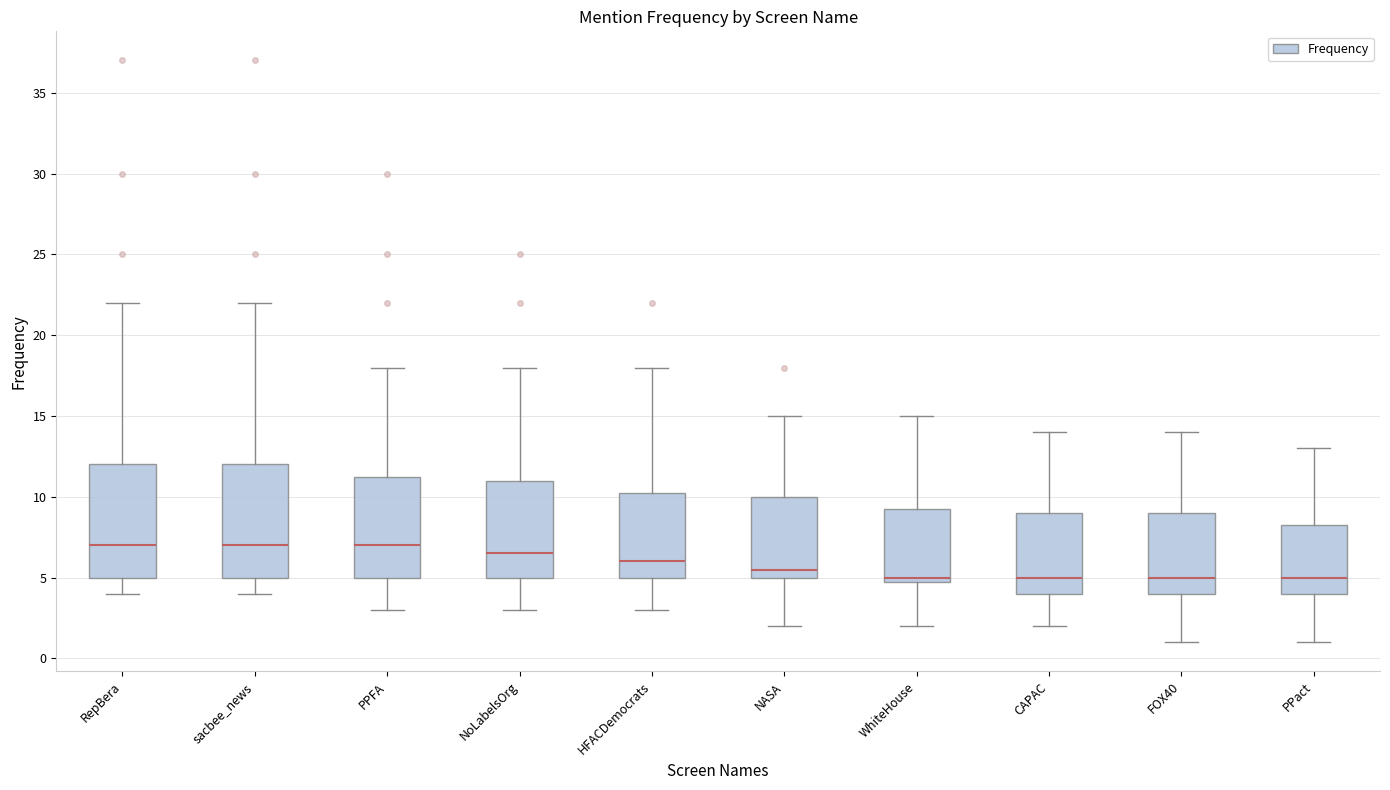

Where is the upper edge of the box for PPact on the y-axis? The values are not printed on the chart, so give them approximately, as read against the axis.

8.5